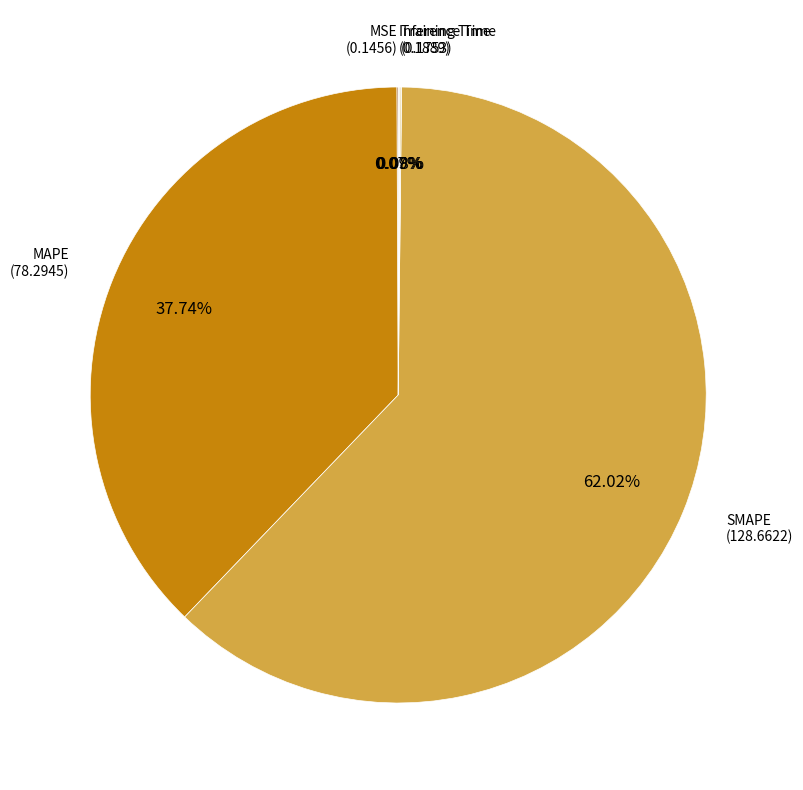

What is the ratio of the value at MAPE to the value at SMAPE?

0.6